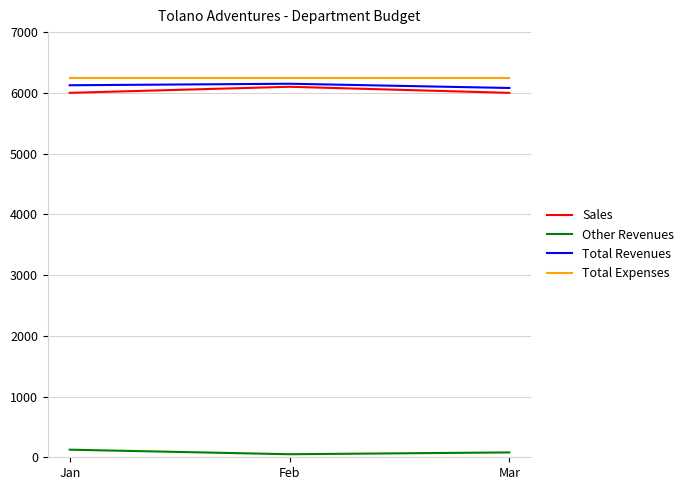

What is the highest value of the Total Revenues series?

6150